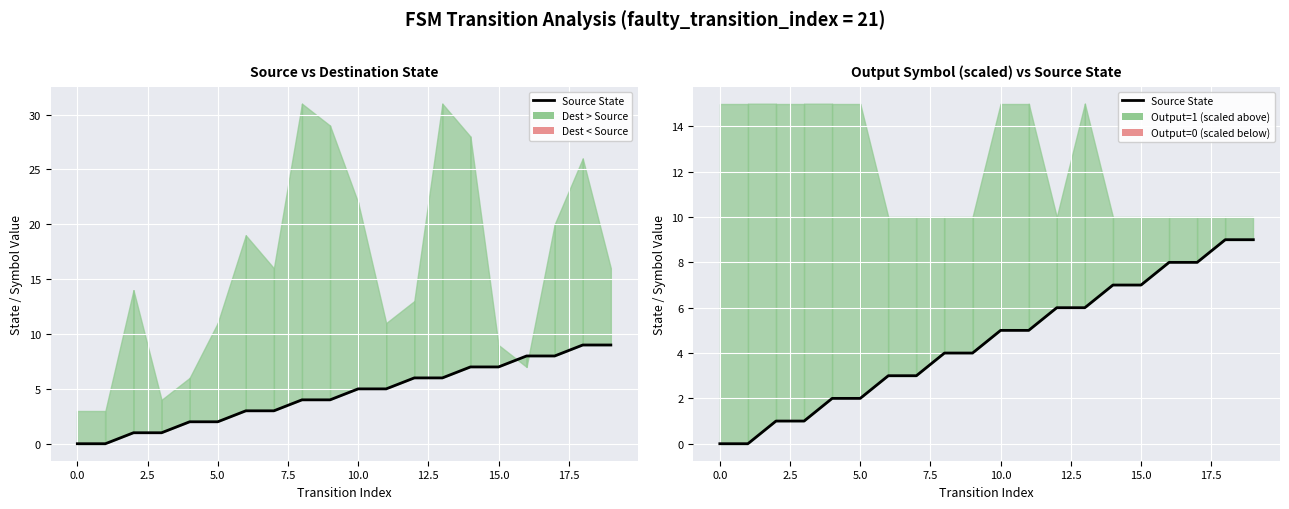

What is the label of the 10th point from the right?

10